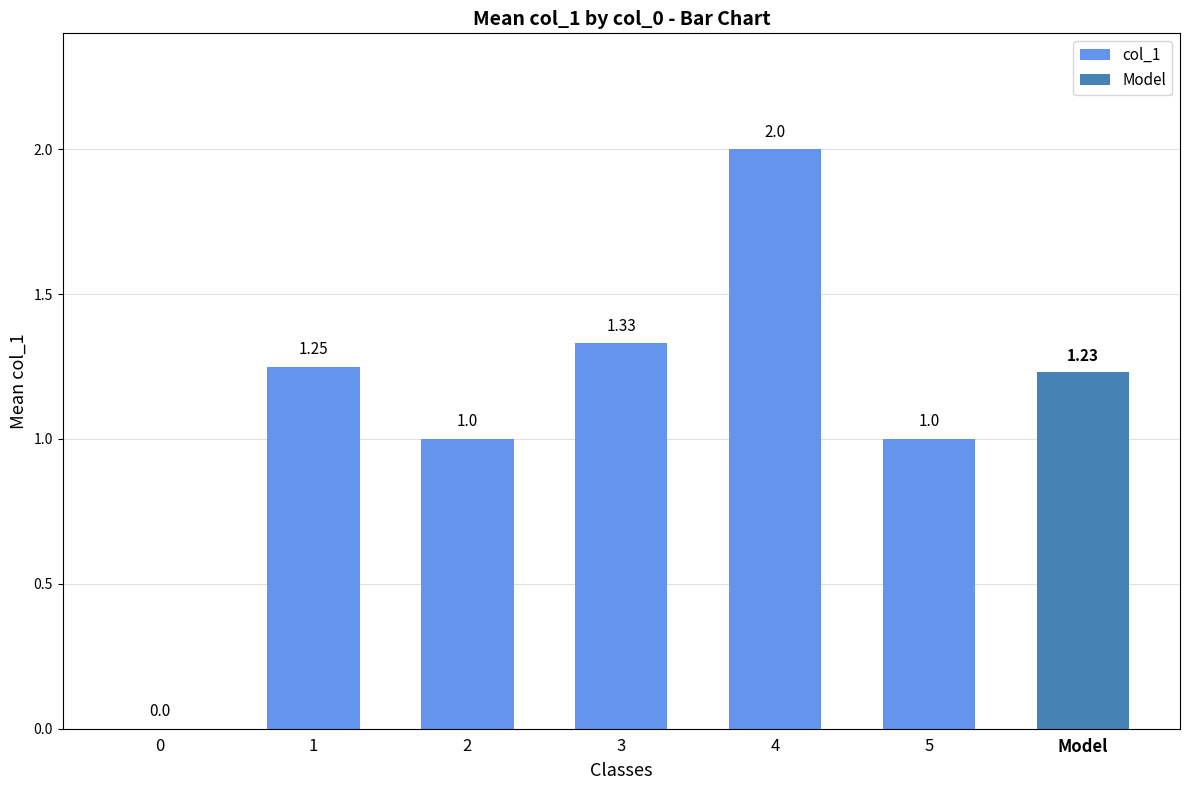

What is the difference between the maximum and minimum values?

2.0